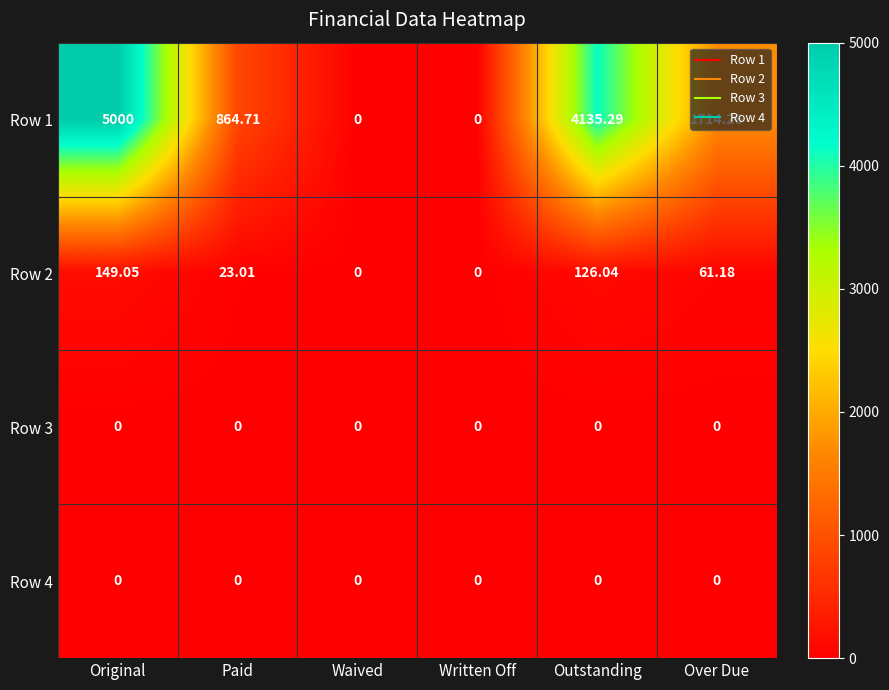

Is the value of Row 1 at Outstanding greater than the value of Row 3 at Written Off?

Yes